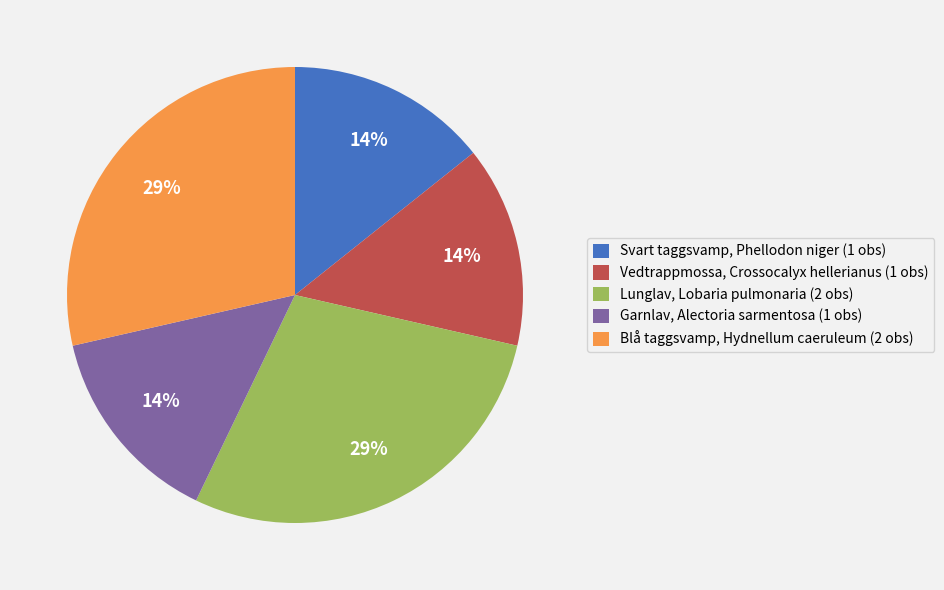

The Garnlav, Alectoria sarmentosa (1 obs) slice represents 23% of the pie. True or false?

False